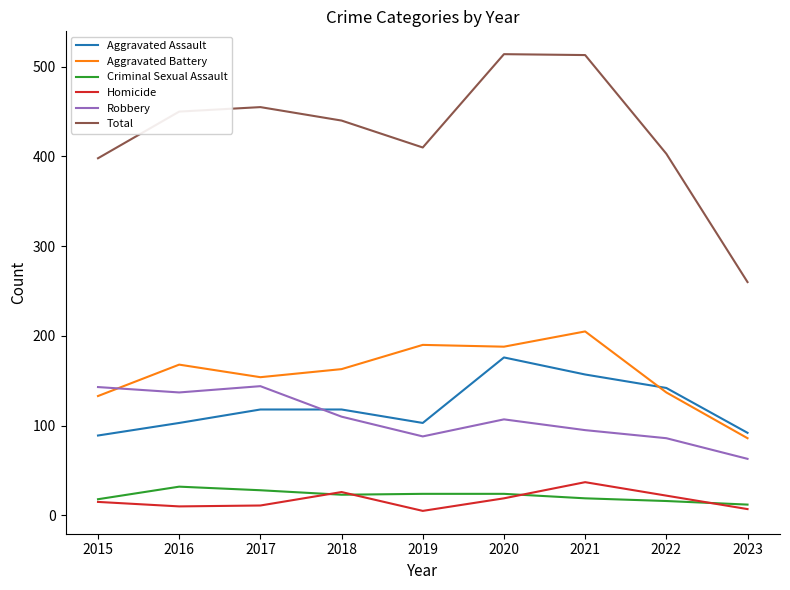

How many lines are shown in the chart?

6